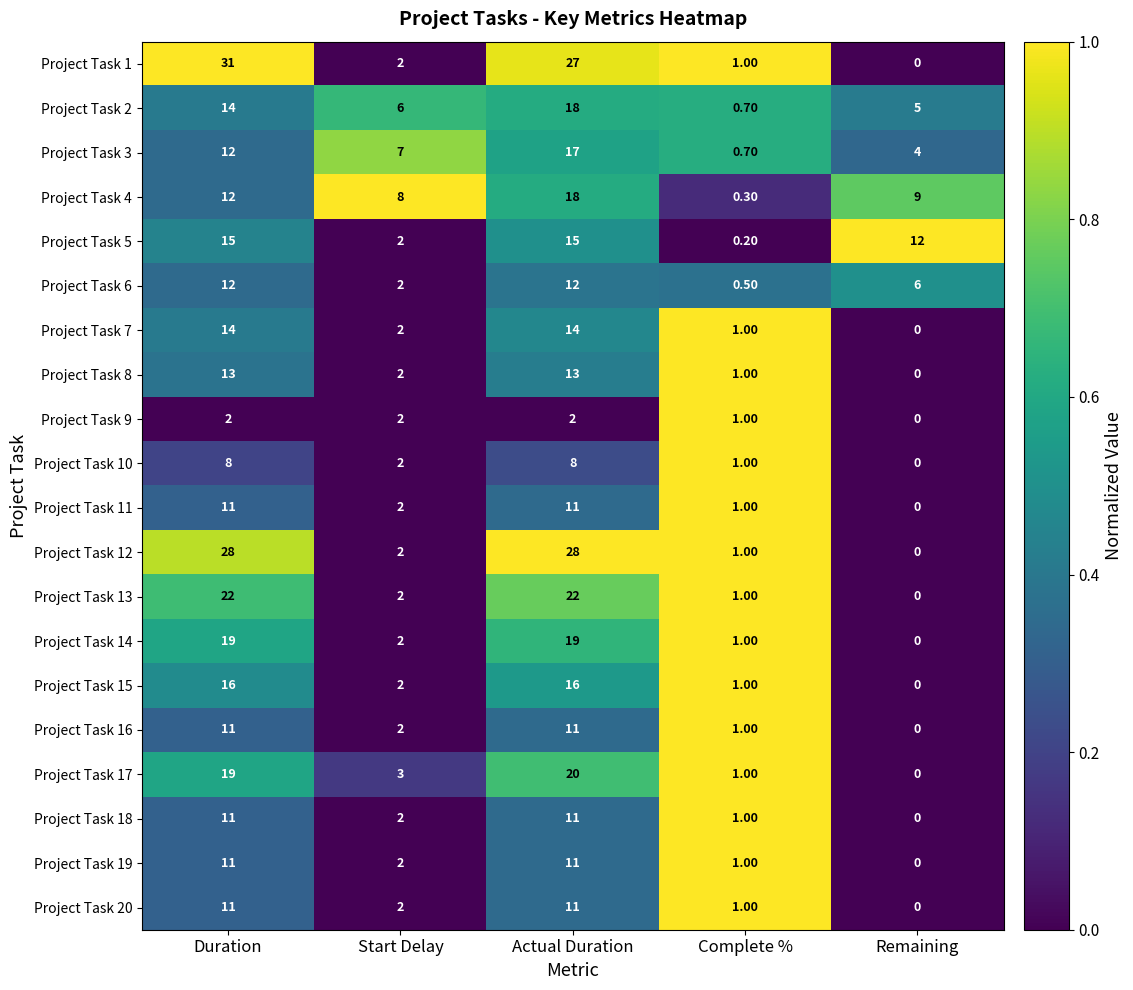

What is the difference between the maximum and minimum values in the Project Task 10 series?

8.0